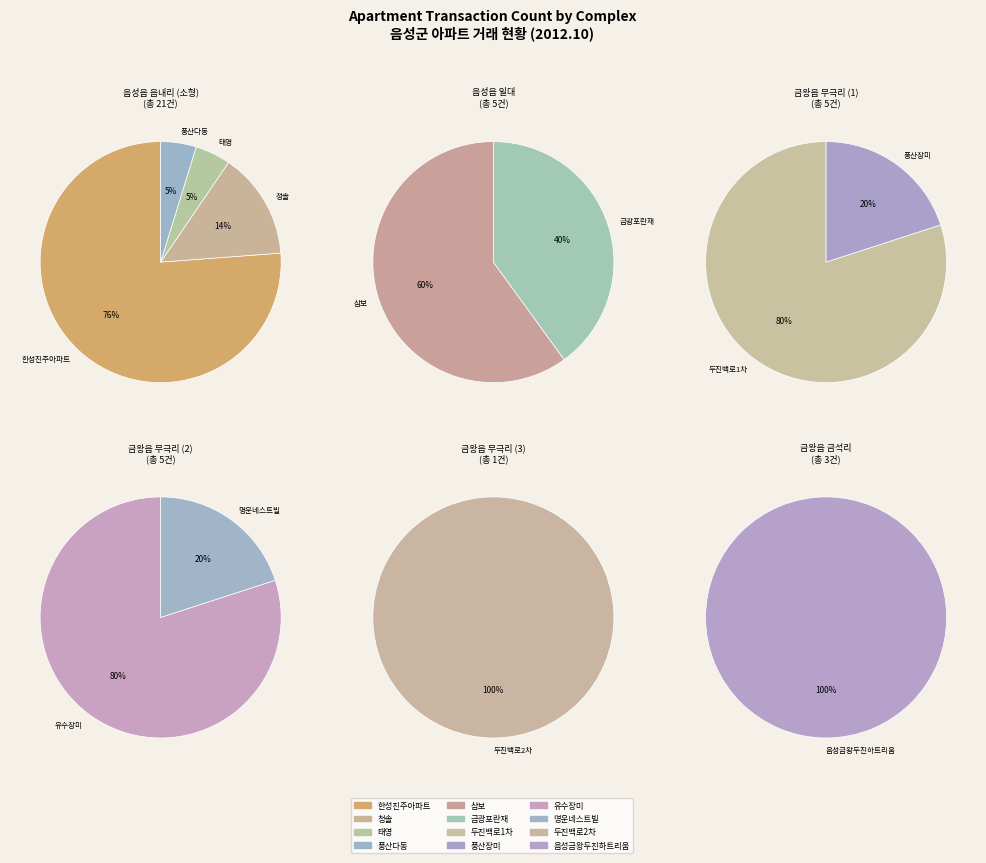

Rank the categories by value from lowest to highest.

태영, 풍산다동, 풍산장미, 명운네스트빌, 두진백로2차, 금광포란재, 청솔, 삼보, 음성금왕두진하트리움, 두진백로1차, 유수장미, 한성진주아파트